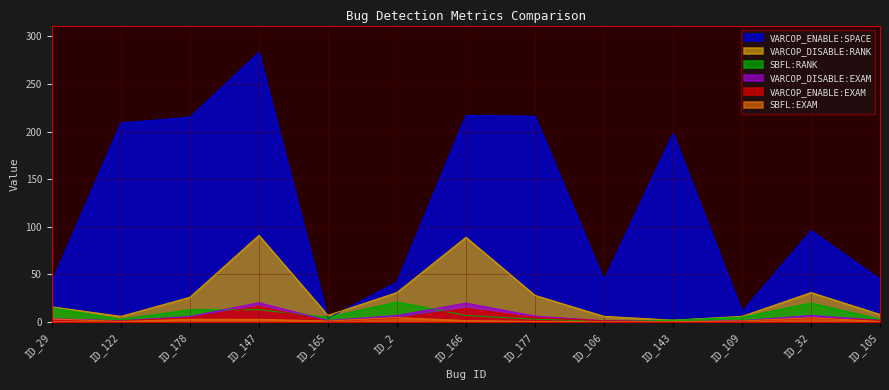

What is the difference between the second highest and second lowest values in the SBFL:EXAM series?

4.0